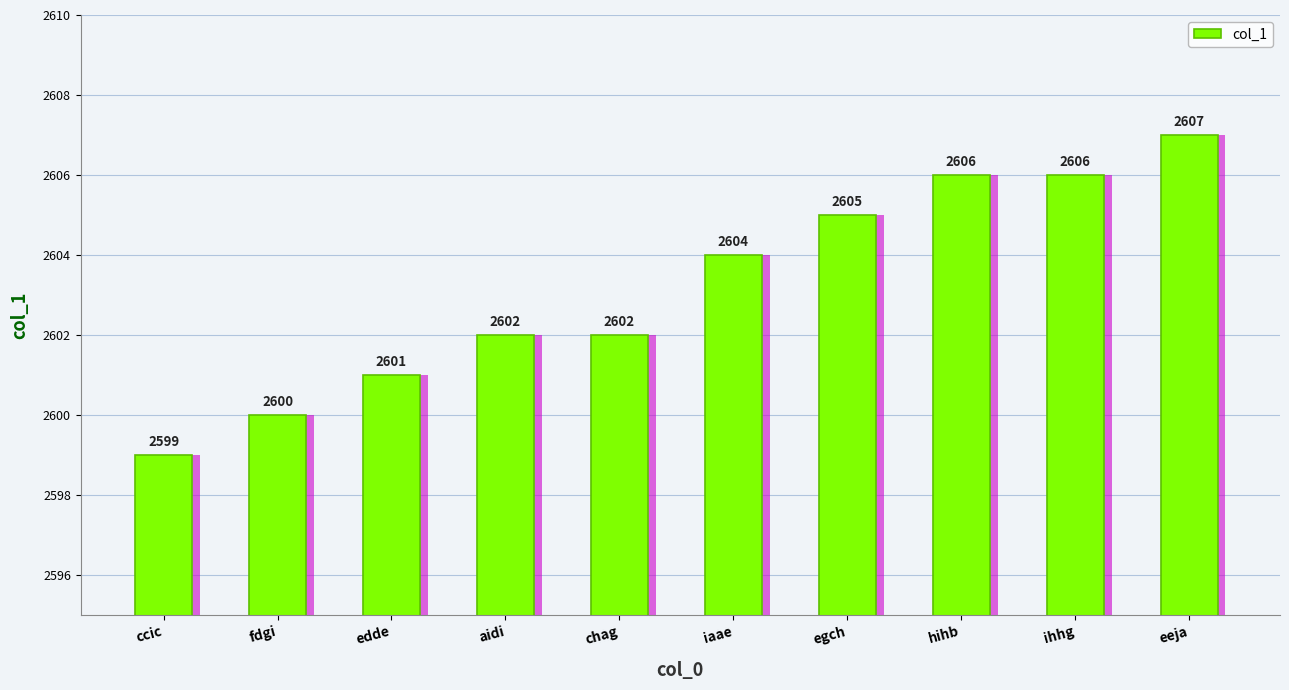

What is the label of the 6th bar from the right?

chag